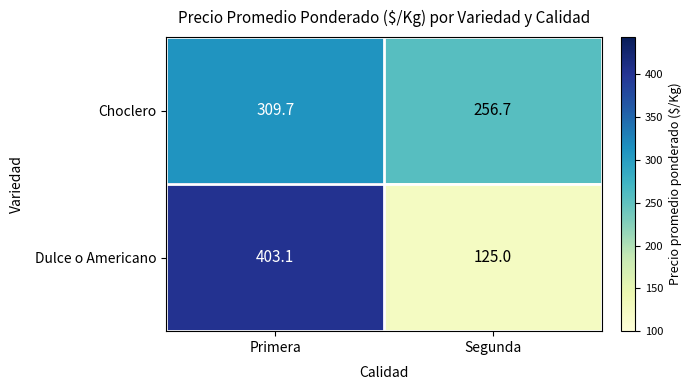

How many data points does each series have?

2